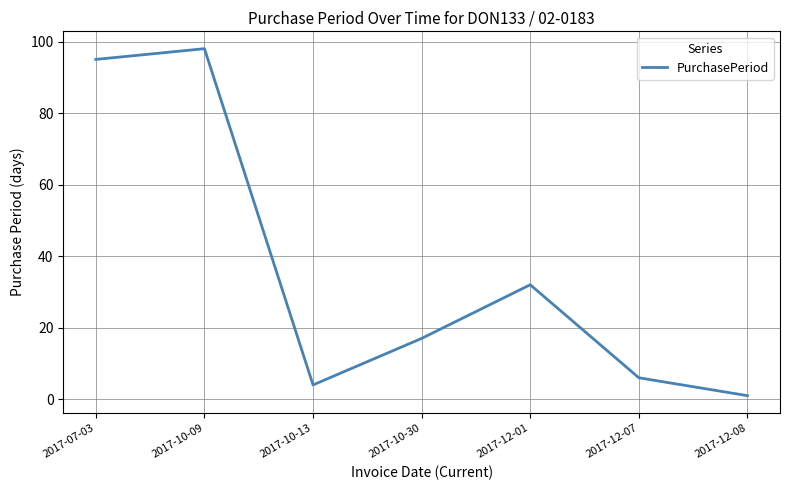

Is it true that the value at 2017-12-08 is 1?

True